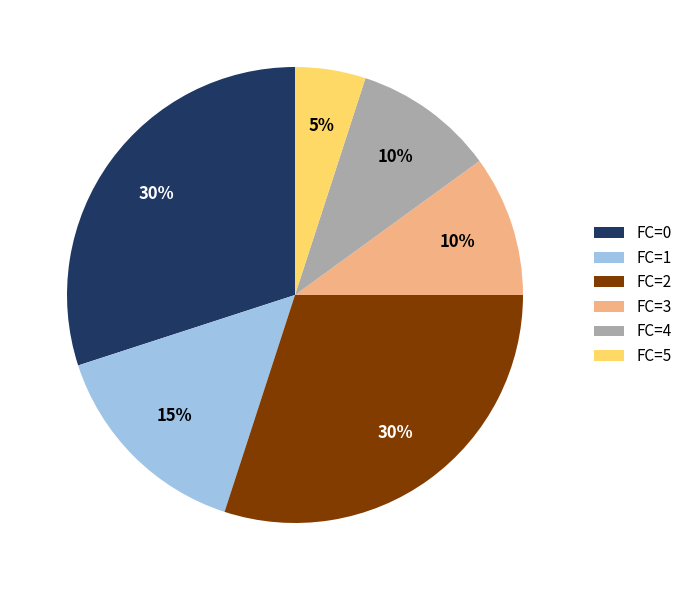

Does any single category account for the majority?

No